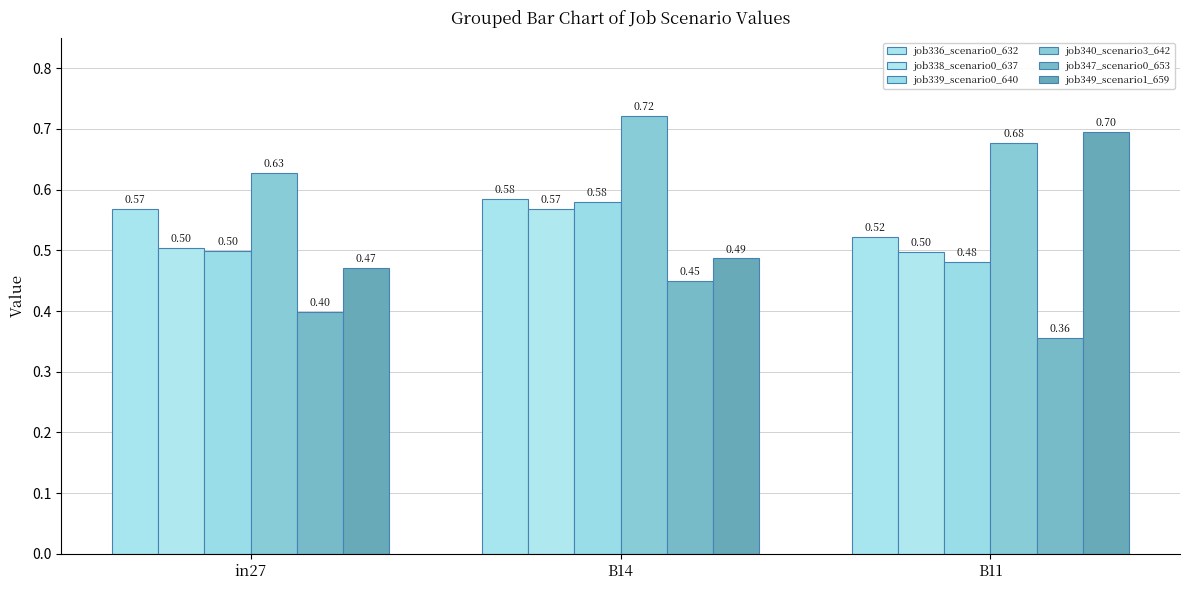

How many bars are there in each group?

6